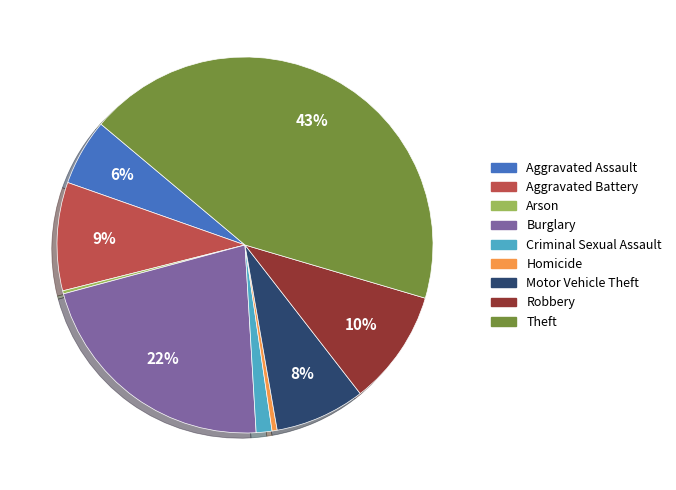

Does Aggravated Assault account for over 50% of the chart?

No